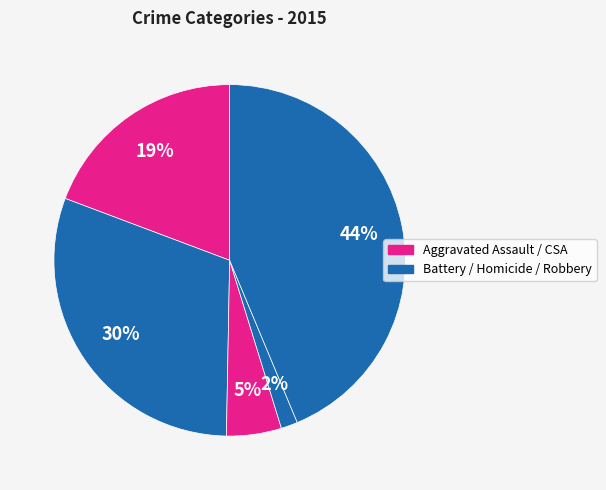

How many slices are in this pie chart?

5